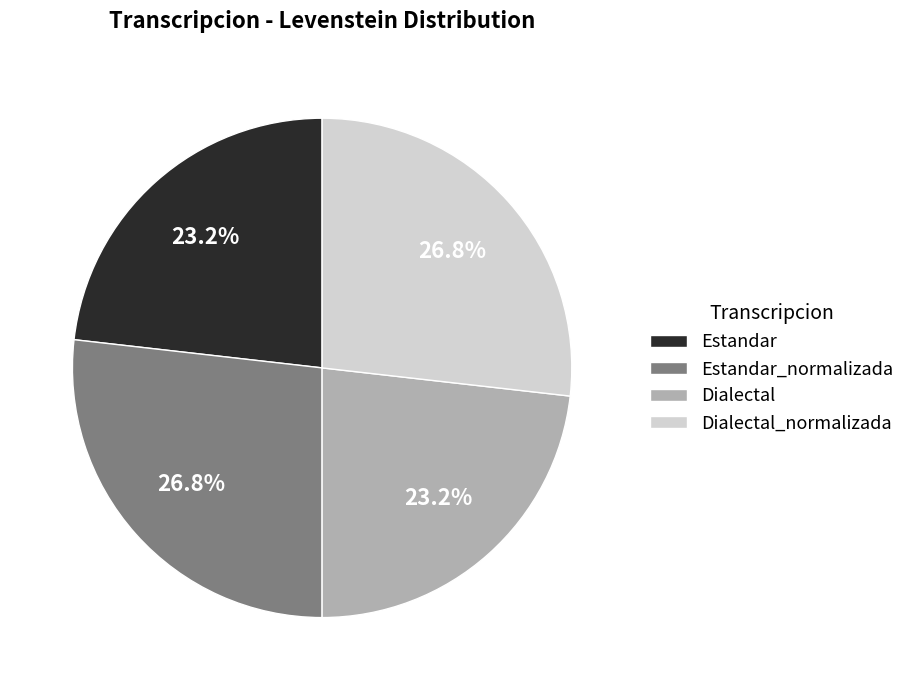

What is the total percentage of Dialectal_normalizada and Dialectal?

50.0%